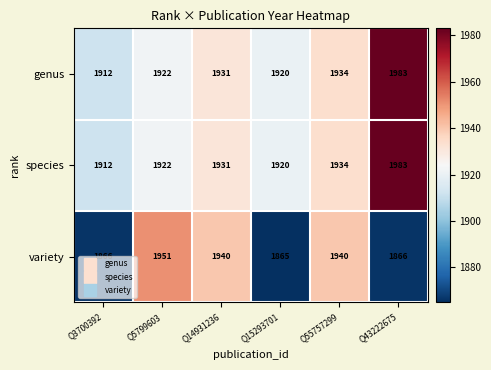

Between Q5799603 and Q14931236, which series saw the biggest shift?

variety